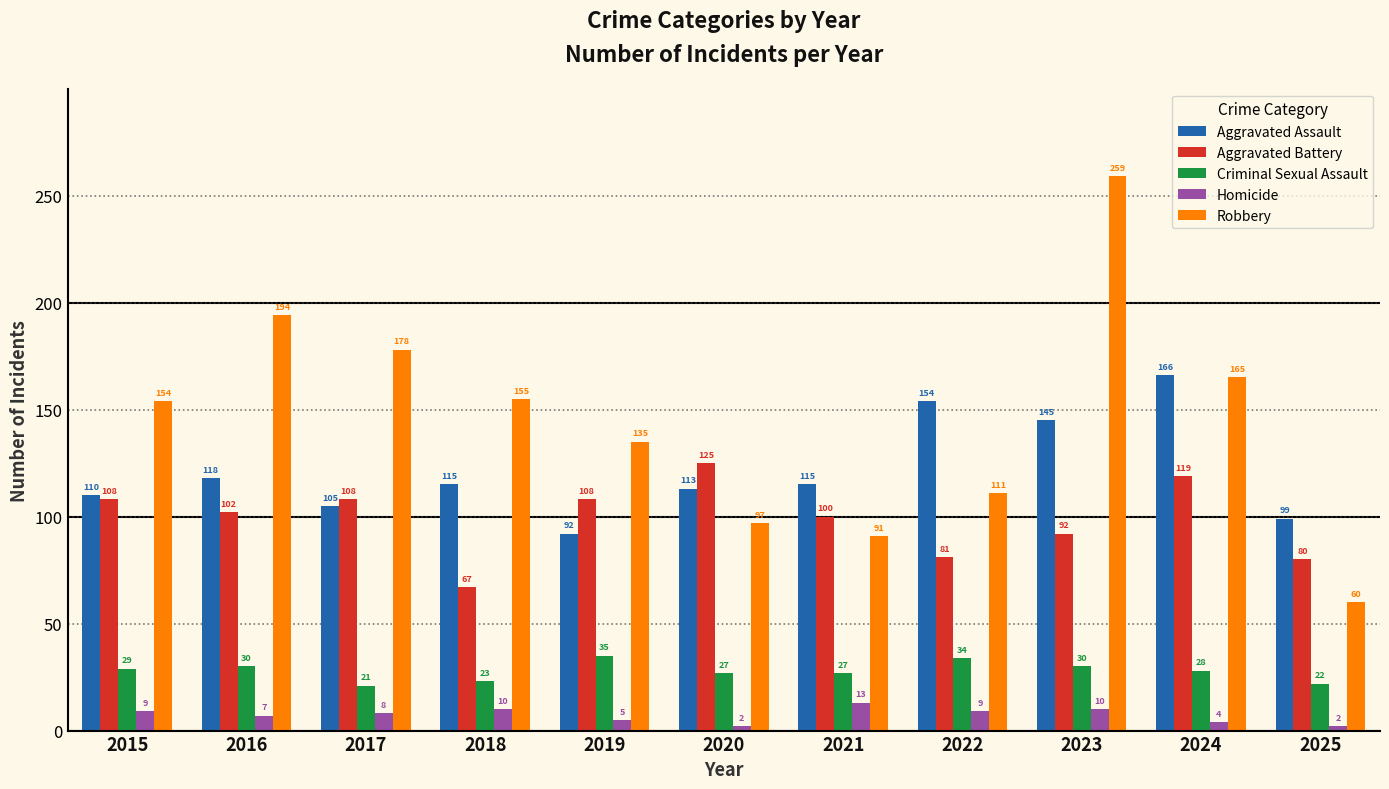

What are all the series names shown in the legend?

Aggravated Assault, Aggravated Battery, Criminal Sexual Assault, Homicide, Robbery